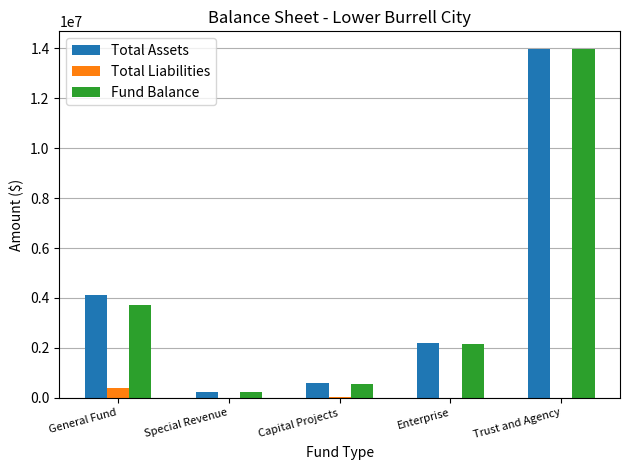

What is the maximum value shown in the chart?

13974745